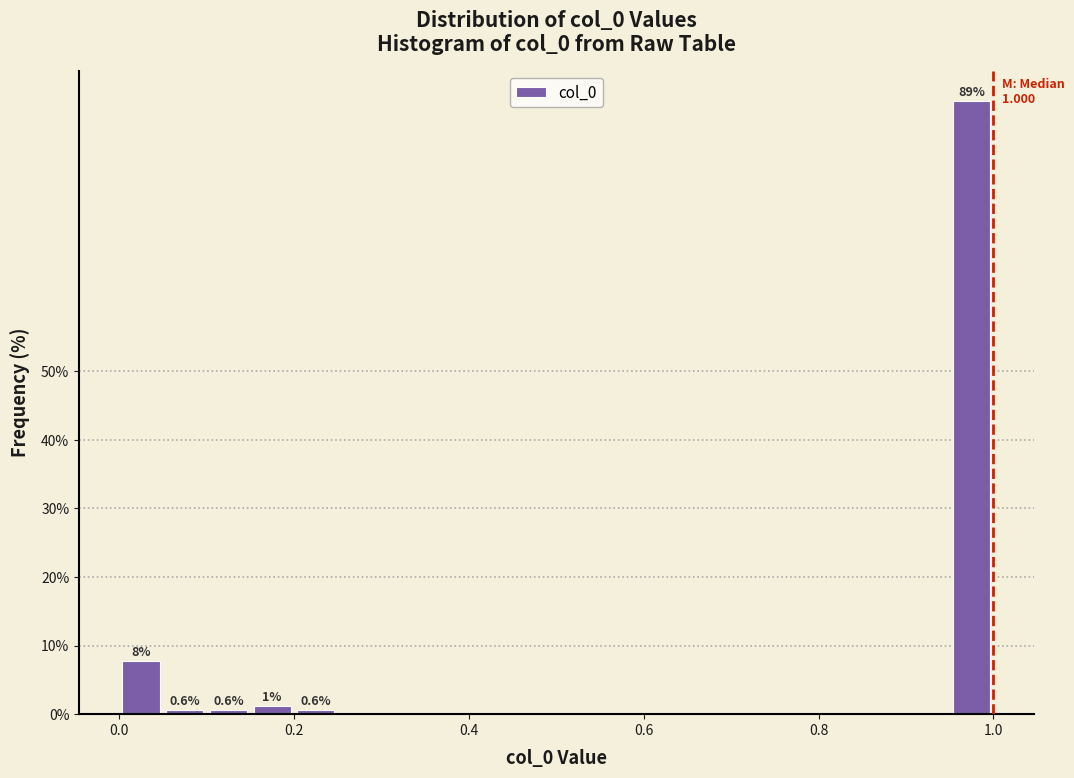

Read against the x-axis, roughly where is the centre of the tallest bar?

0.98